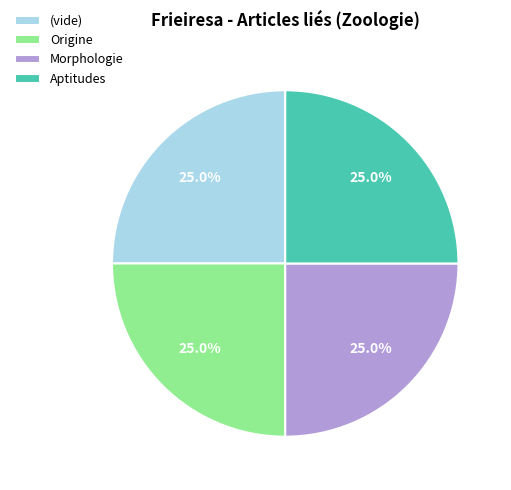

How many segments does this pie chart have?

4